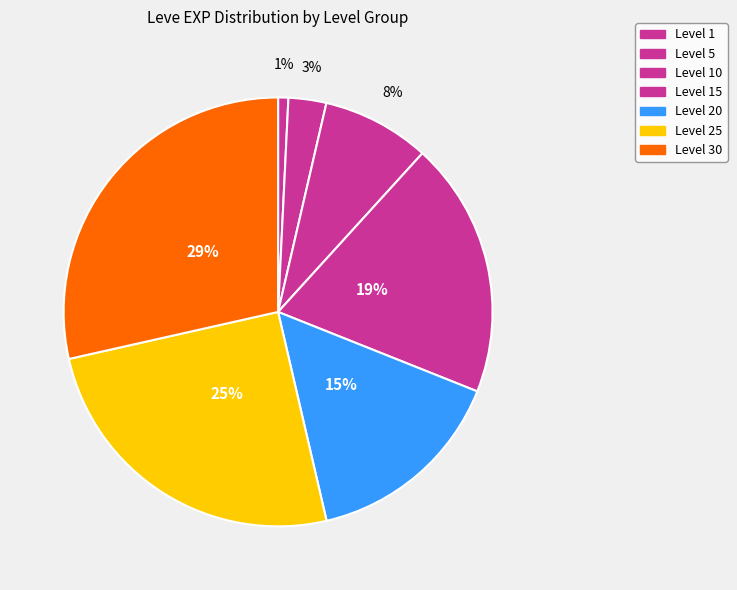

Count the number of slices in the pie.

7